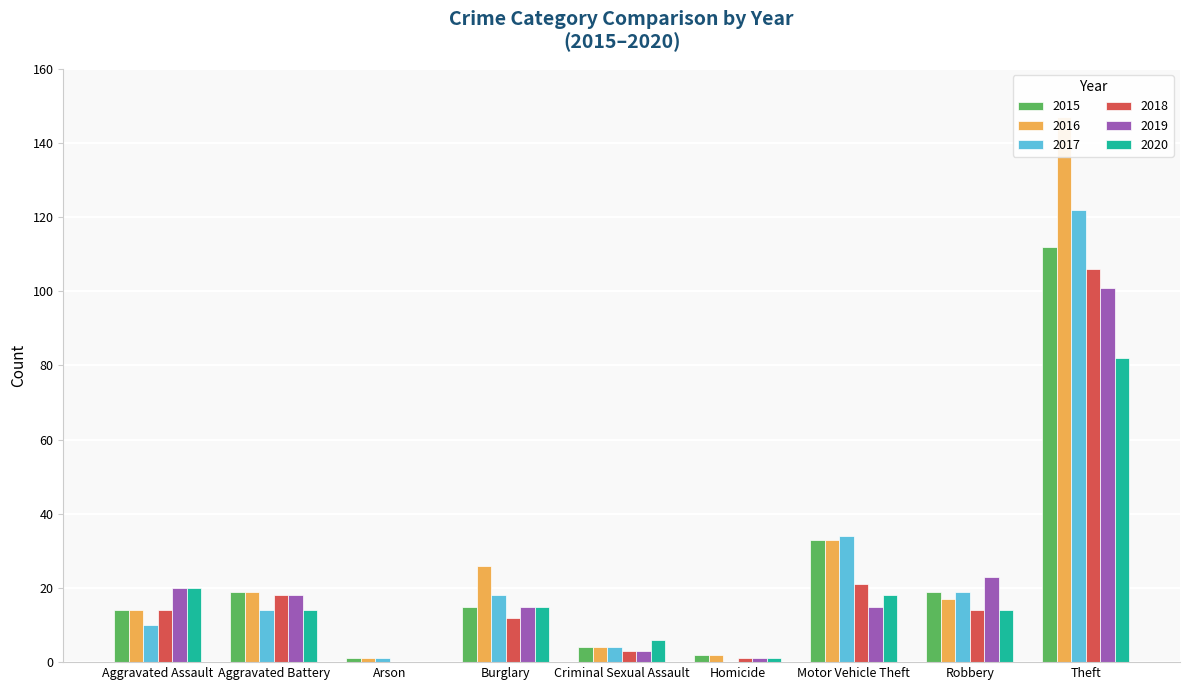

What position from the right is Theft?

1